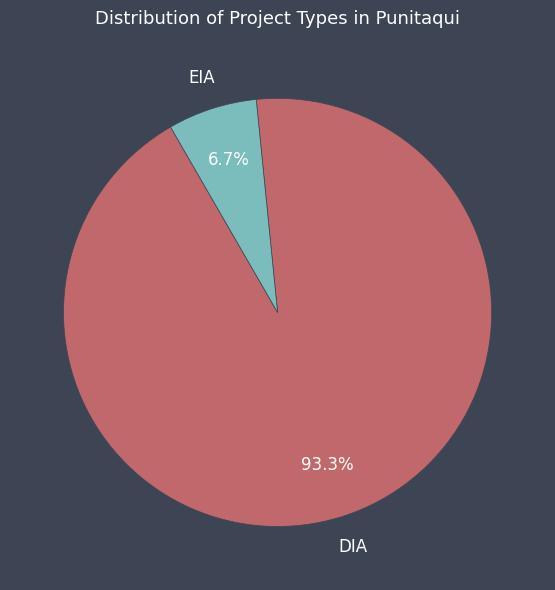

Which category has the biggest portion of the pie?

DIA